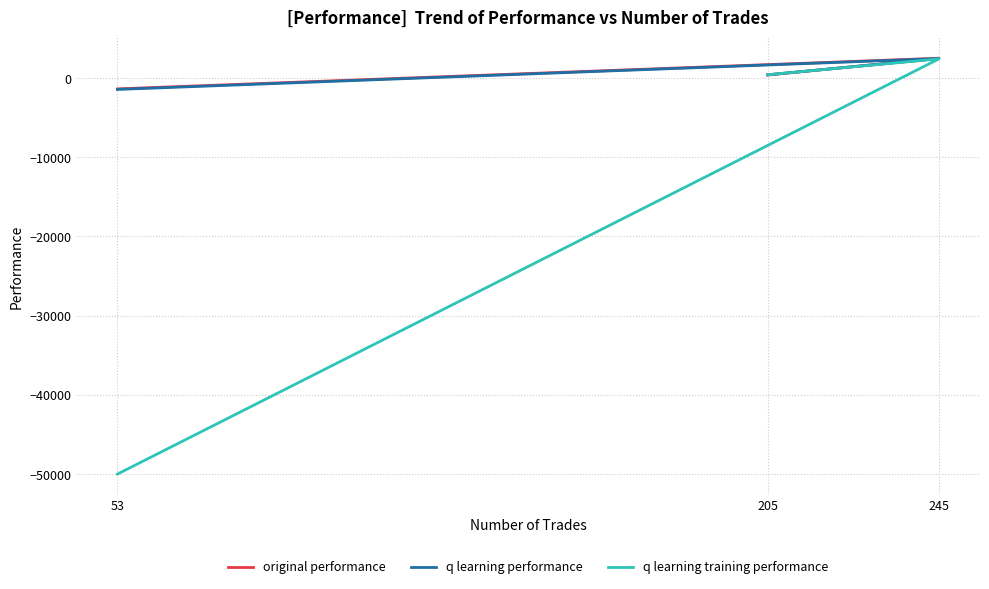

Is this an area chart (filled region under the line)?

No